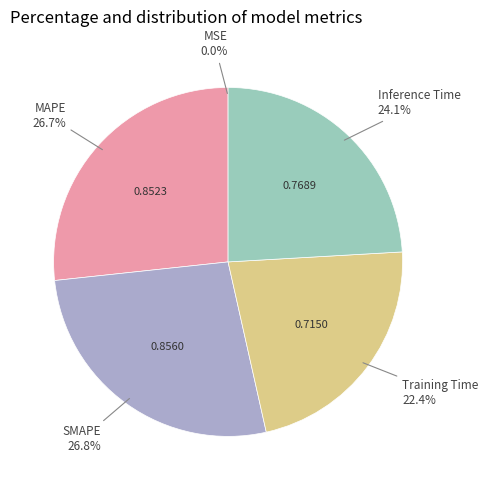

Combined, do MAPE and SMAPE account for over 50%?

Yes